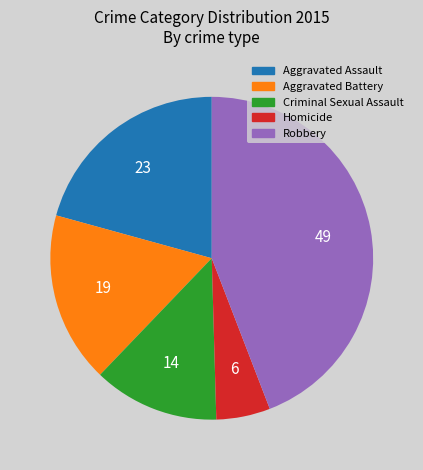

Which category has the biggest portion of the pie?

Robbery